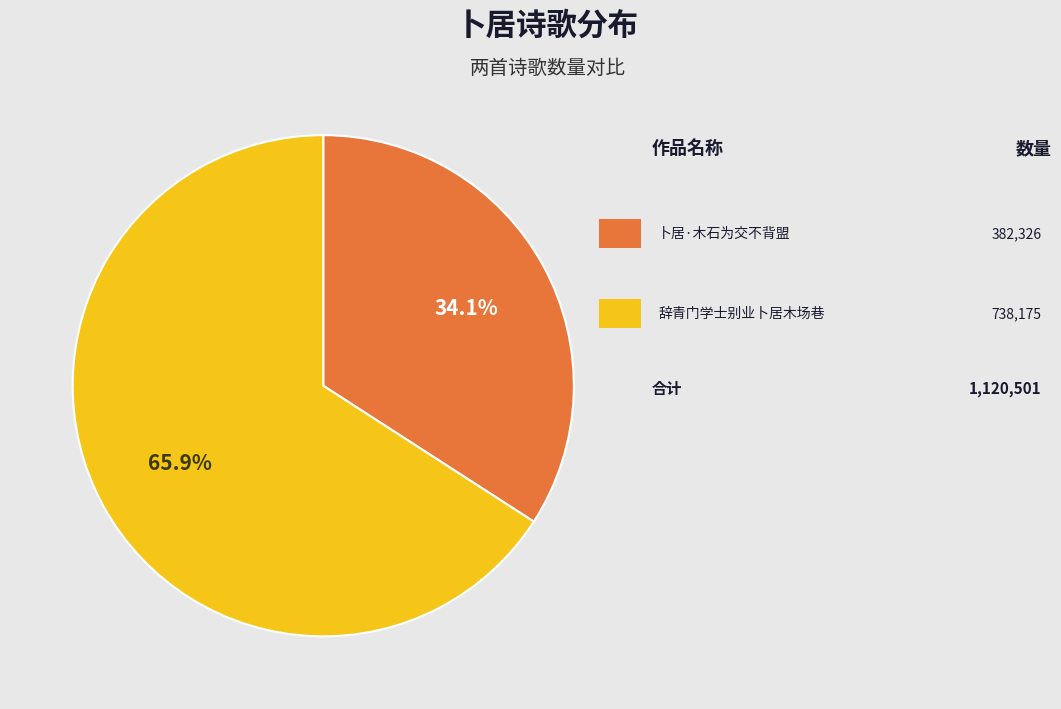

Does any single category account for the majority?

Yes